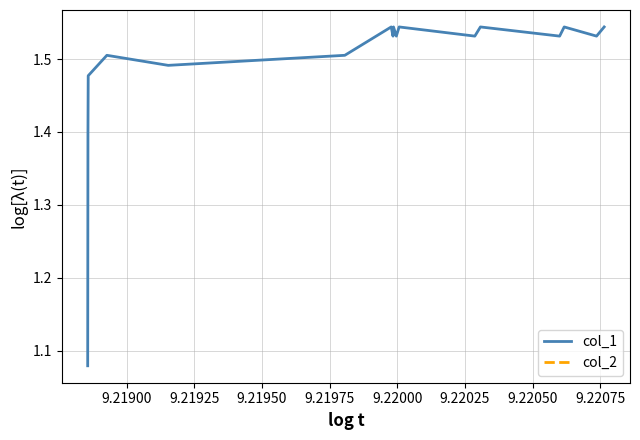

What is the smallest value displayed?

1.1